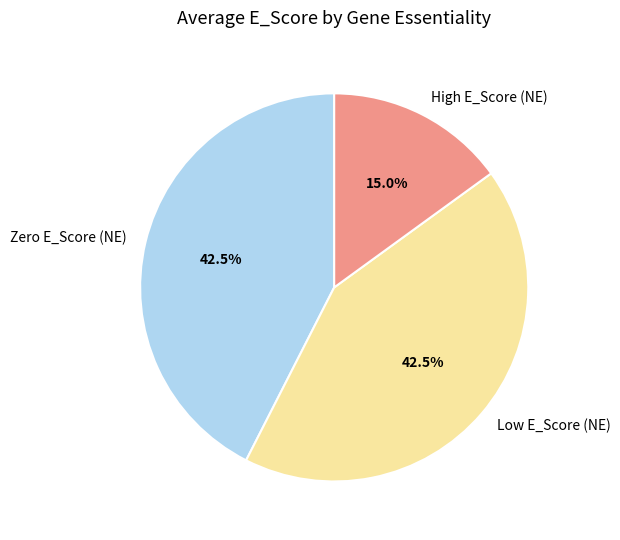

How many slices are in this pie chart?

3